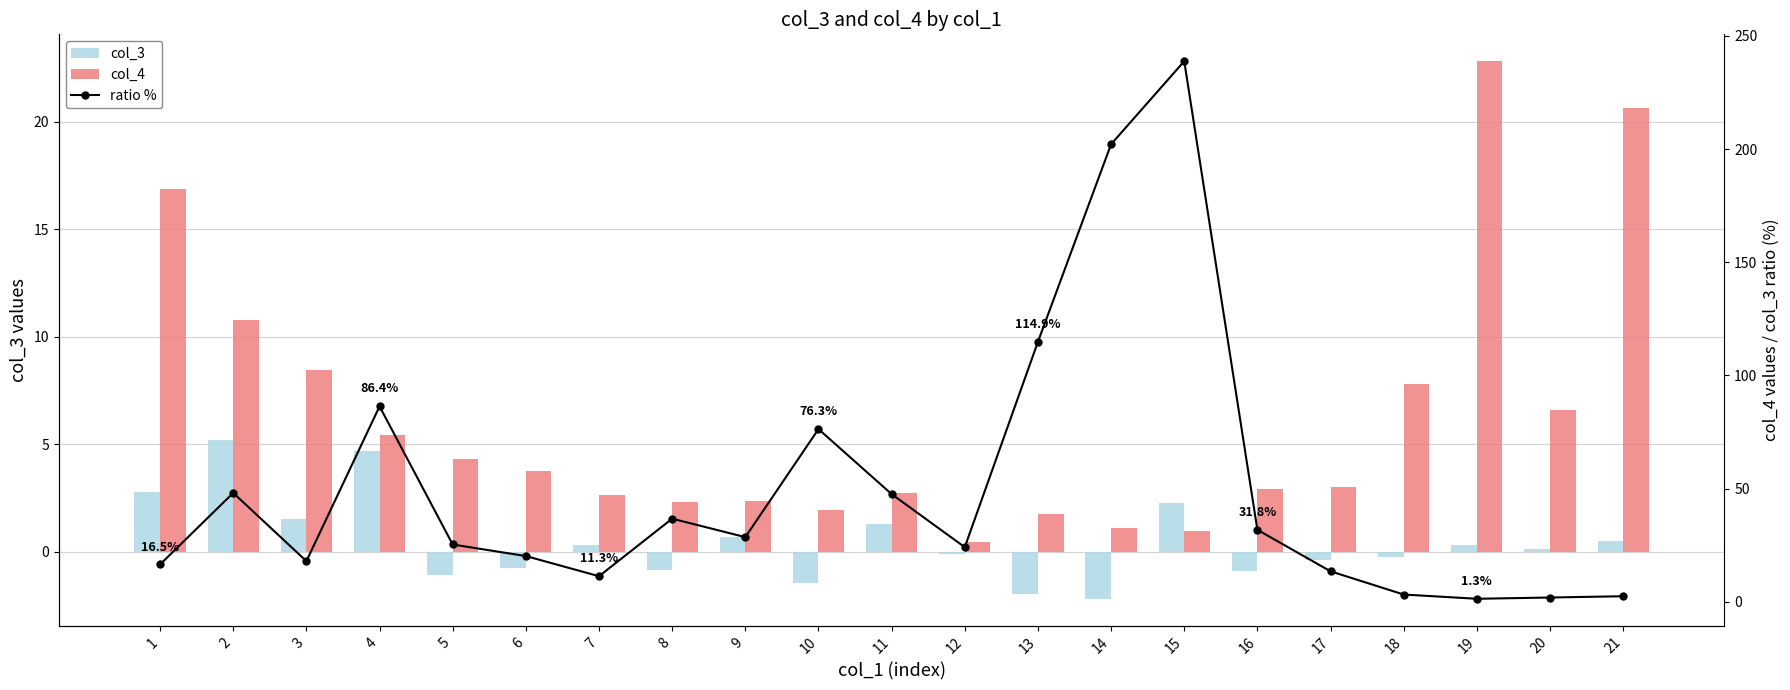

Count the number of categories in the chart.

21